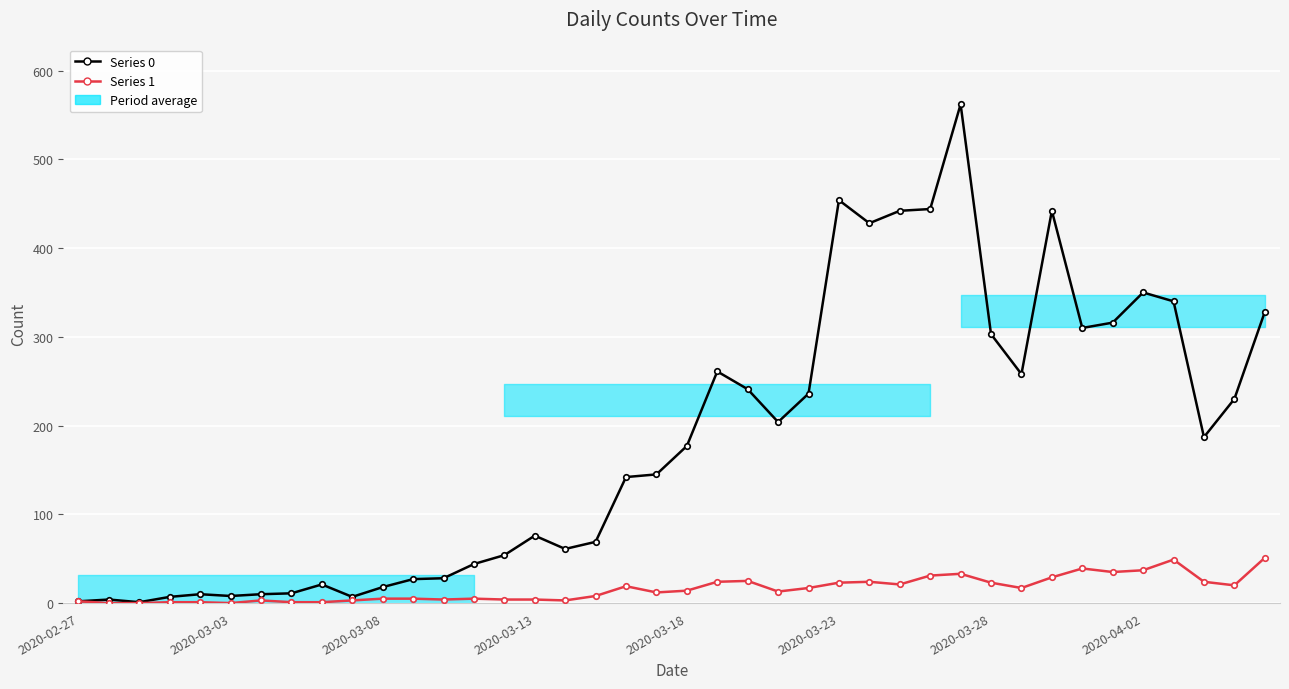

Between 16 and 26, which series saw the biggest shift?

Series 0